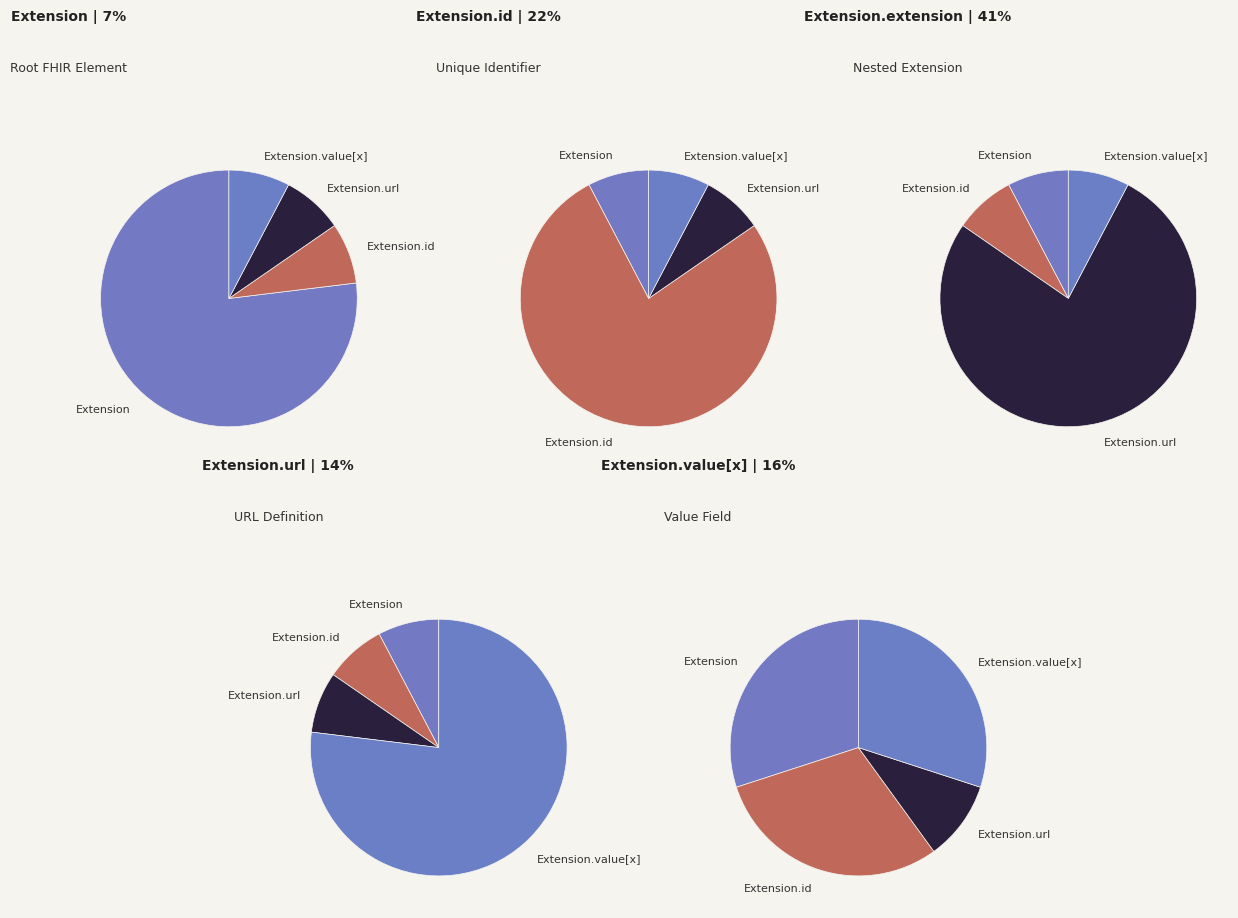

How many slices are in this pie chart?

5